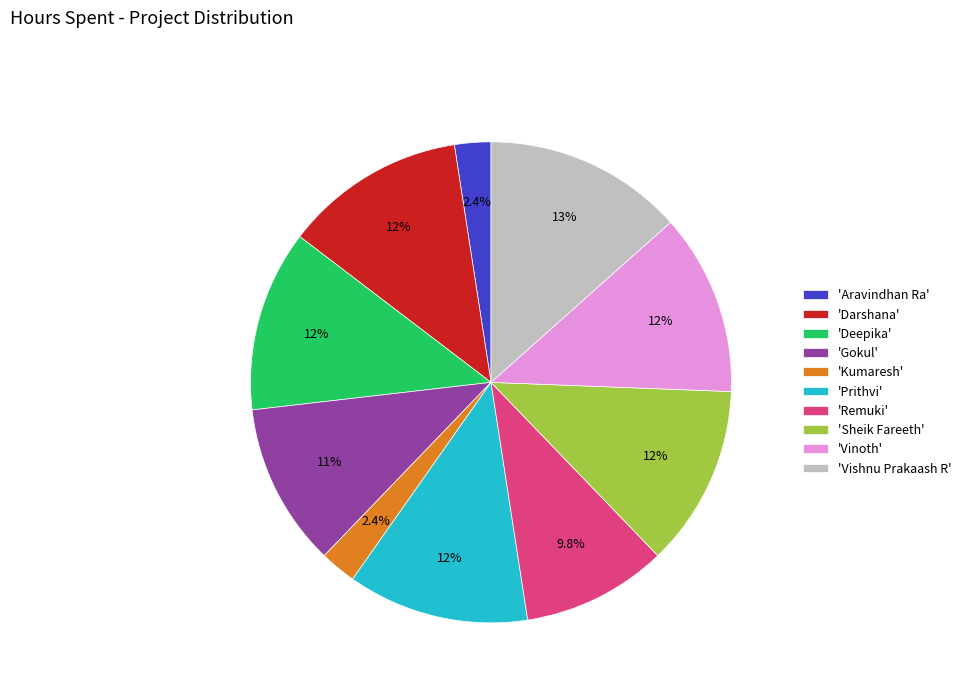

Does any single category account for the majority?

No